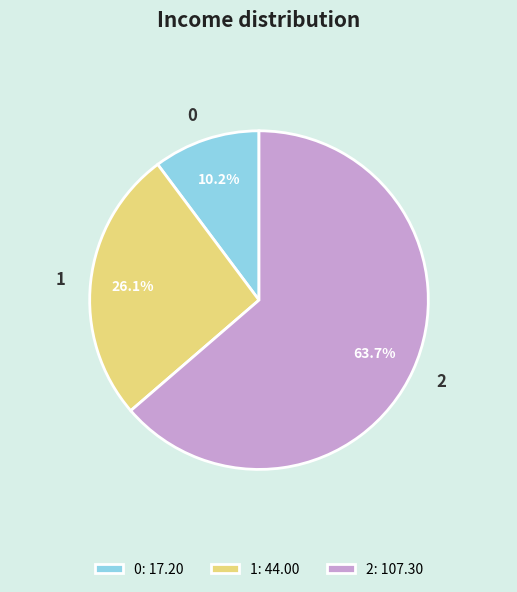

Rank the categories by value from highest to lowest.

2, 1, 0